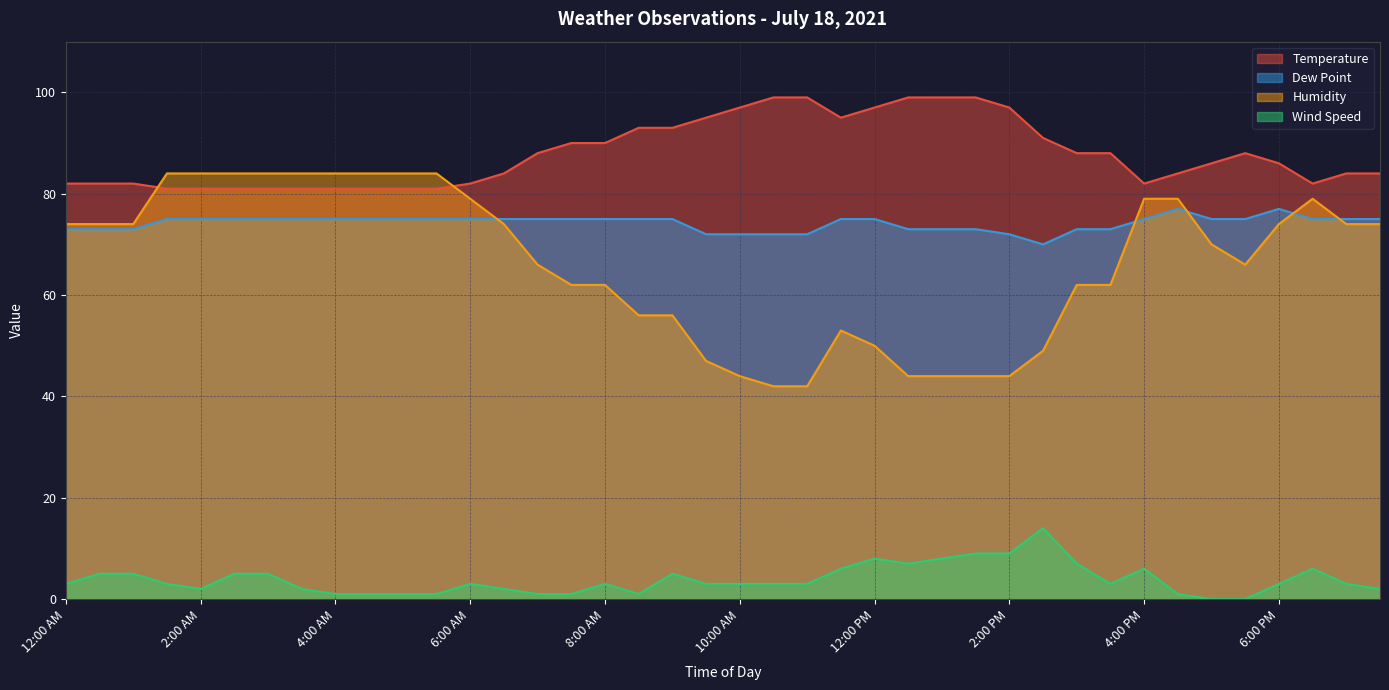

At which category does Dew Point reach its first local peak?

4:30 PM